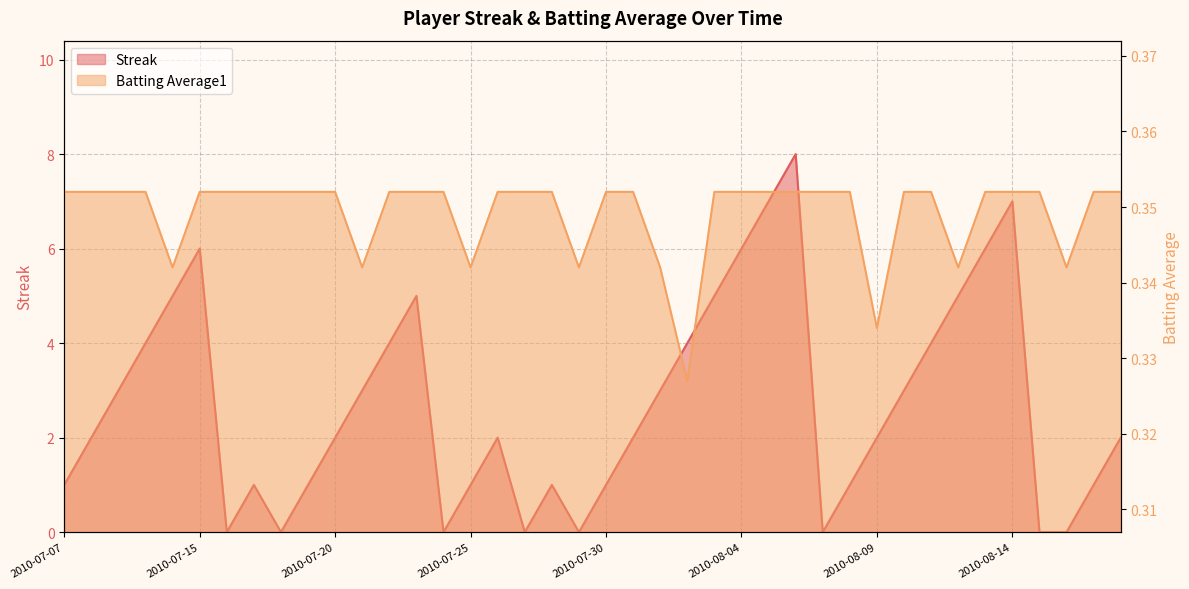

What is the average value of the Batting Average1 series?

0.3